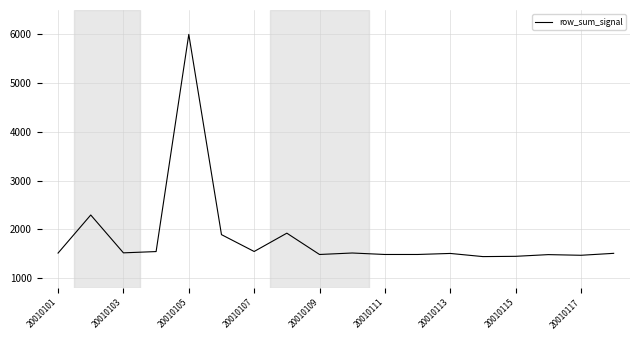

What is the greatest value displayed?

6000.0